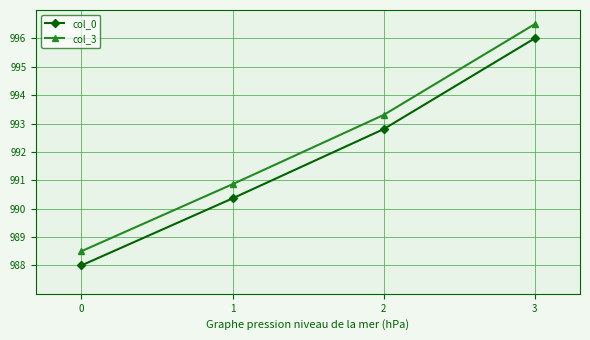

Where does the col_0 series first go above 992?

2